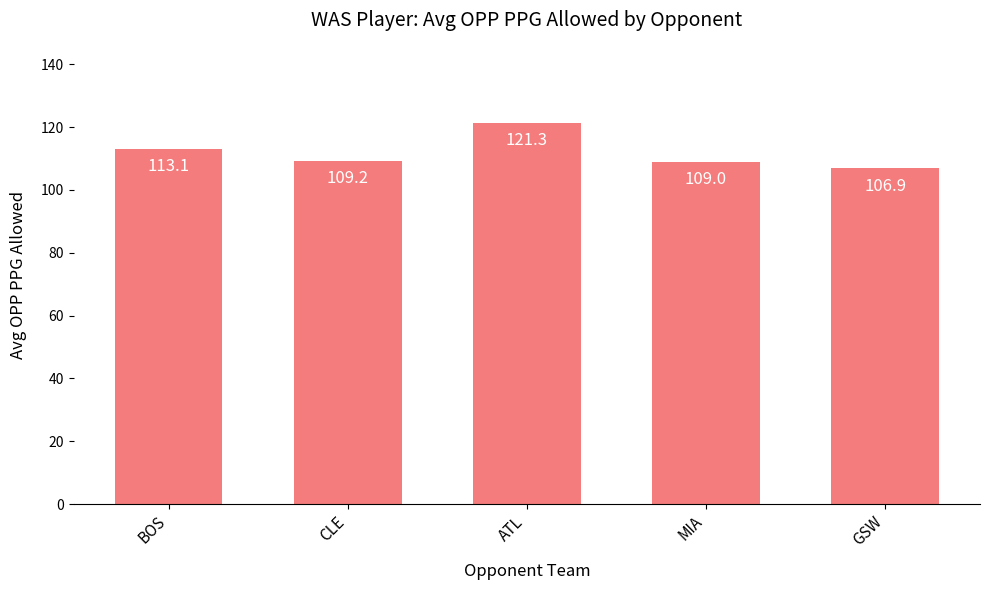

Read the value at GSW.

106.9